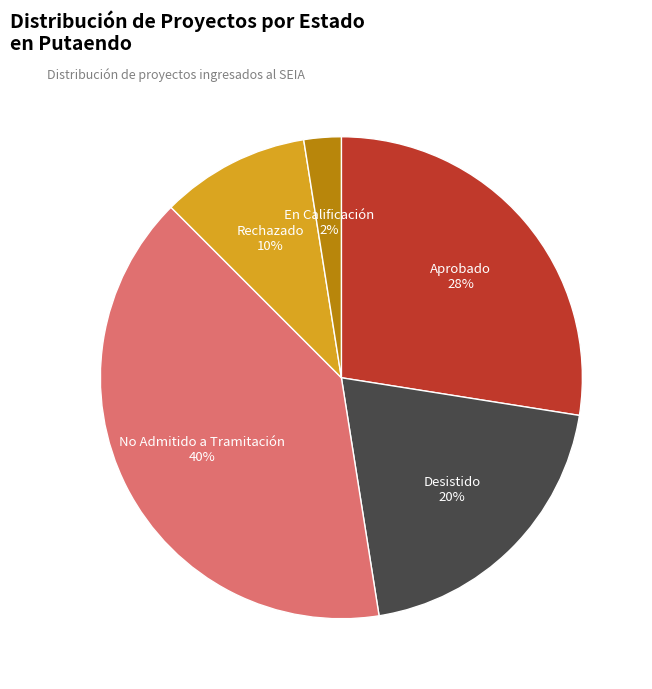

Do Aprobado and Desistido together represent more than half of the pie?

No